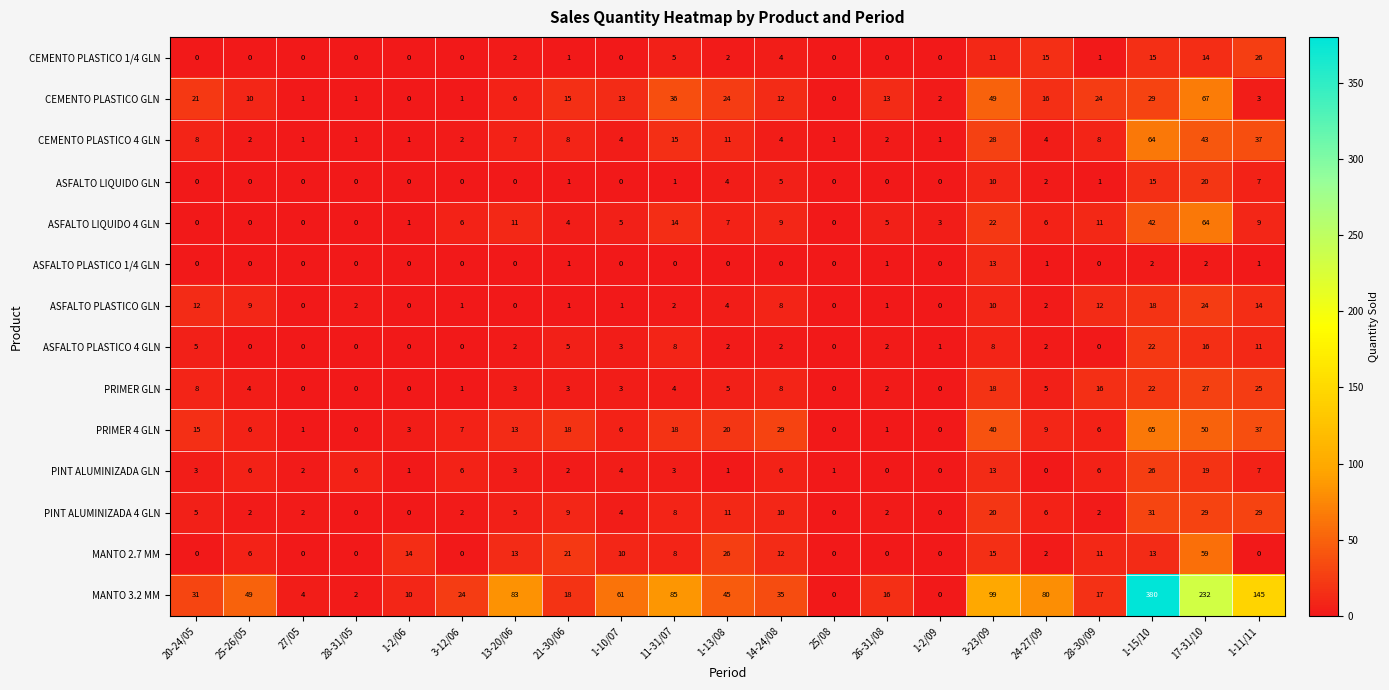

How many values in the MANTO 3.2 MM series are below 35?

10